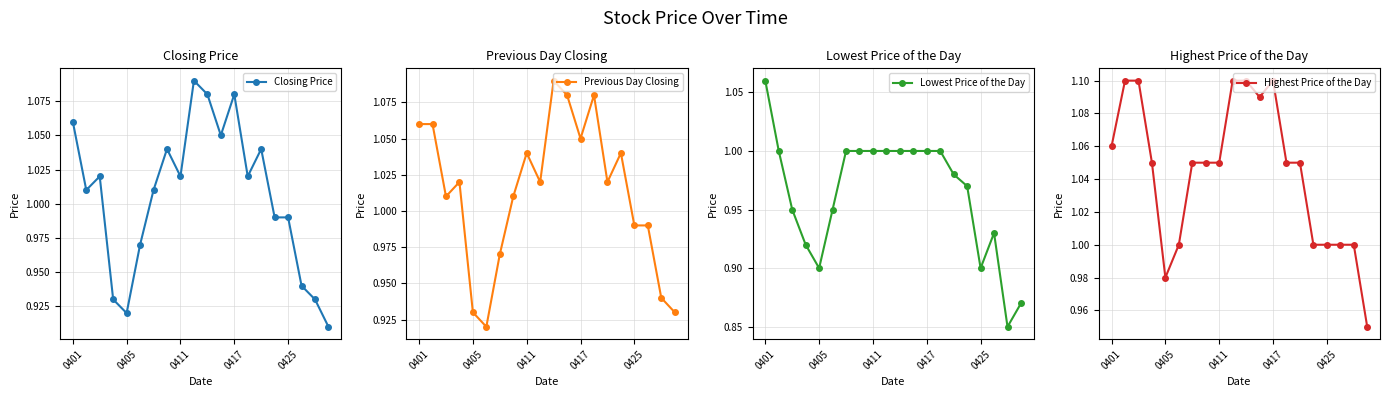

True or false: Previous Day Closing has more than 2 interior local peaks.

True